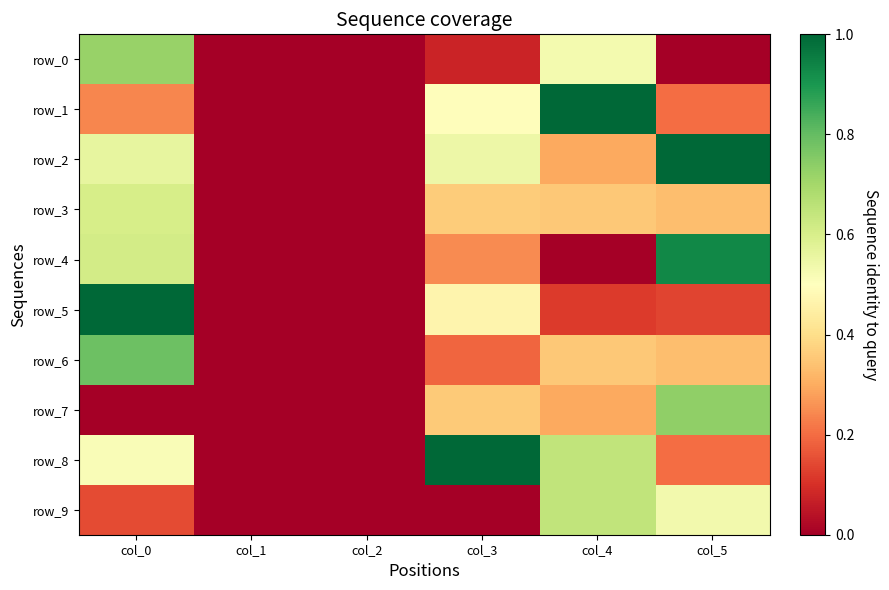

At which category does the chart reach its minimum across all series?

col_1